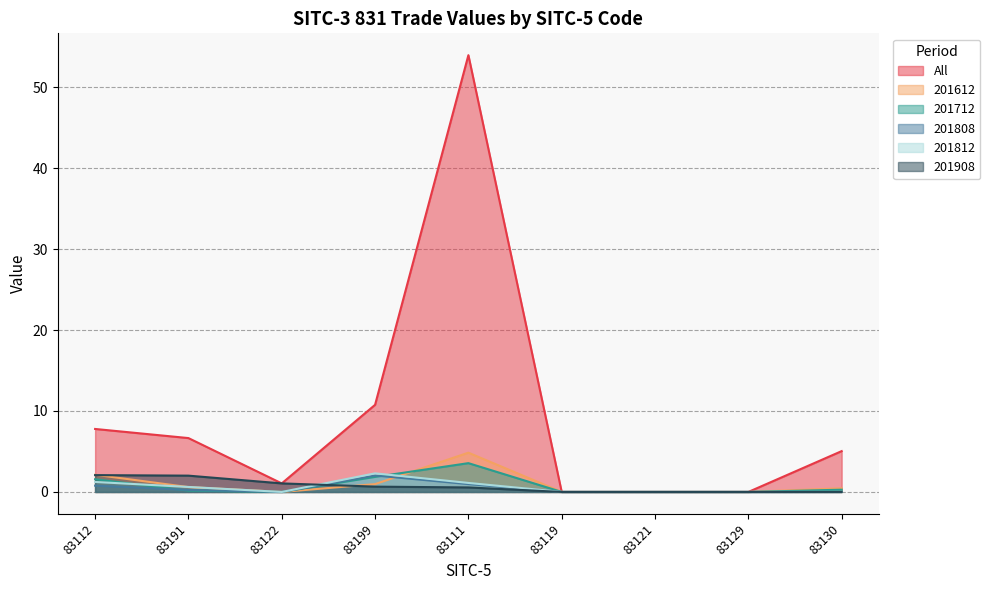

What is the difference between the highest and lowest values at 83130?

5.0